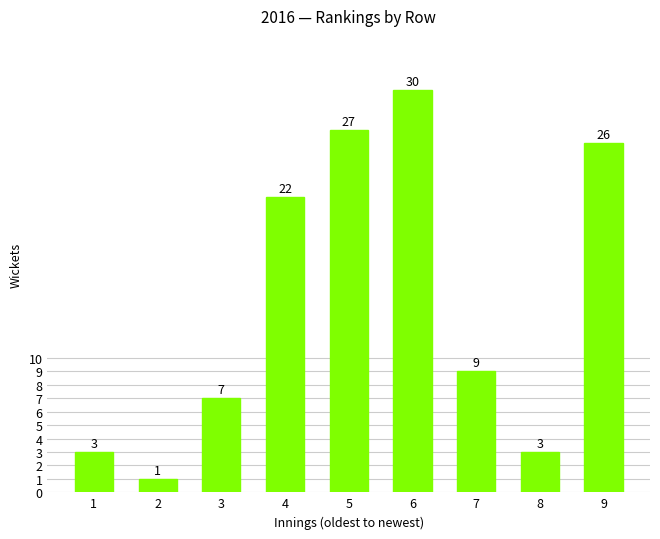

Between 7 and 3, which is larger?

7